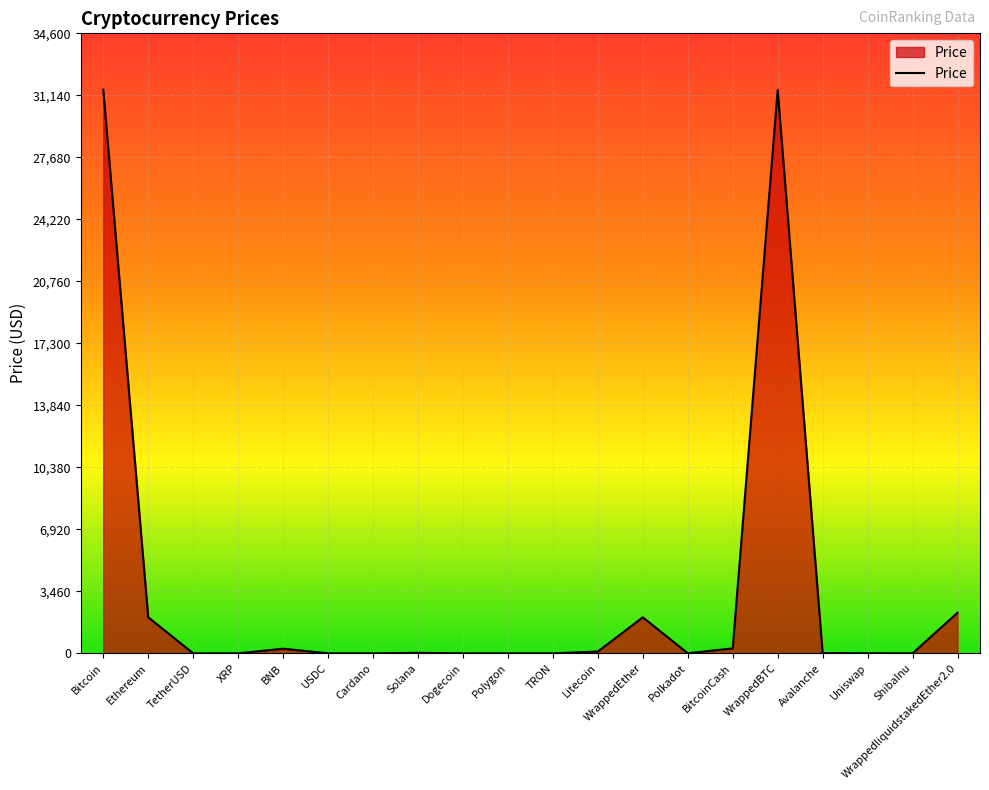

What is the difference between the maximum and minimum values?

31454.7